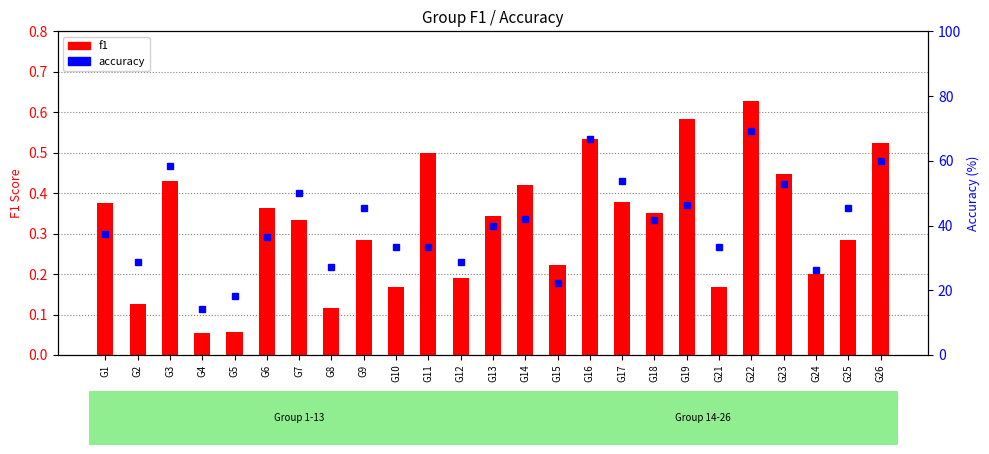

What is the minimum value for accuracy?

14.3